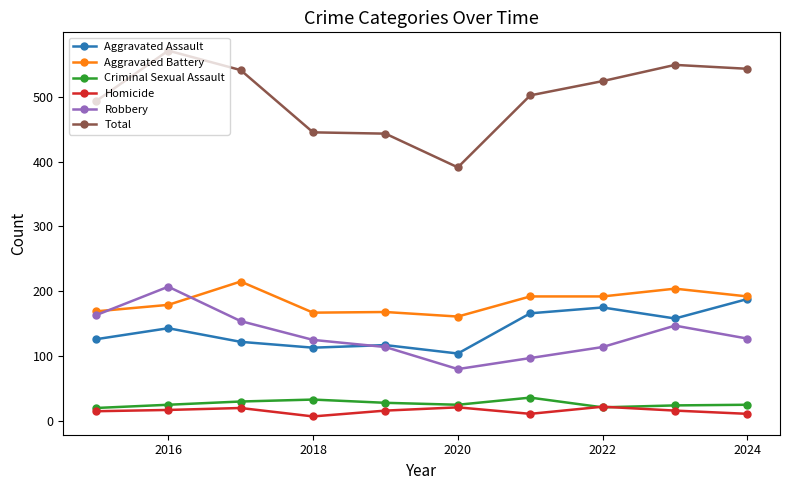

What is the highest value of the Aggravated Battery series?

215